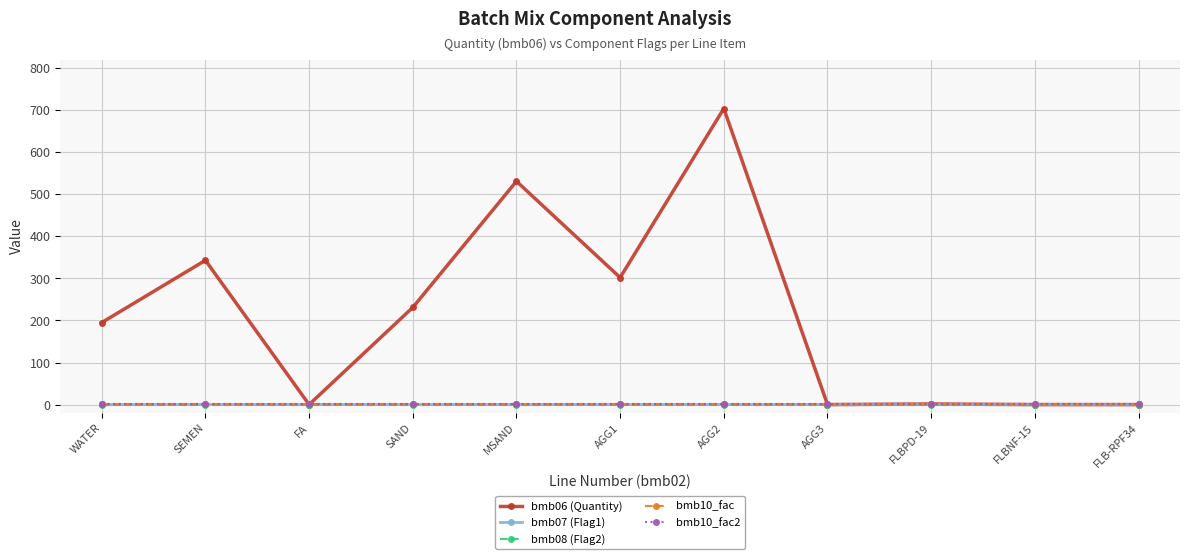

Which series has the largest range (max minus min)?

bmb06 (Quantity)